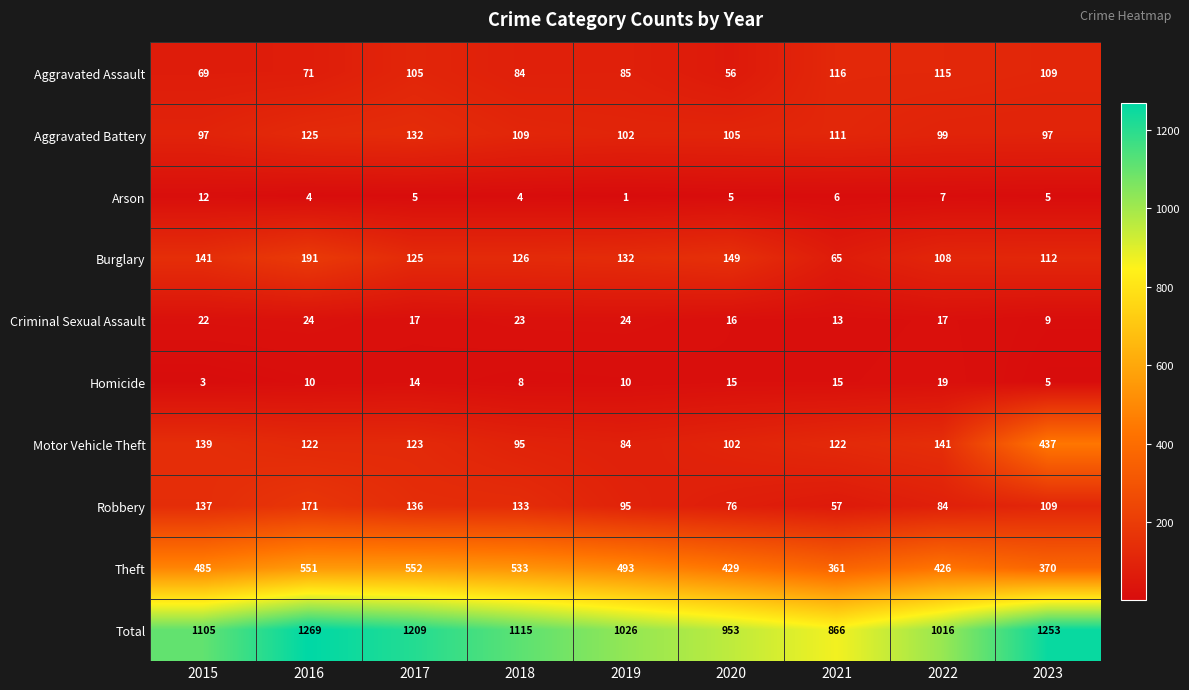

At how many categories does at least one series exceed 856?

9